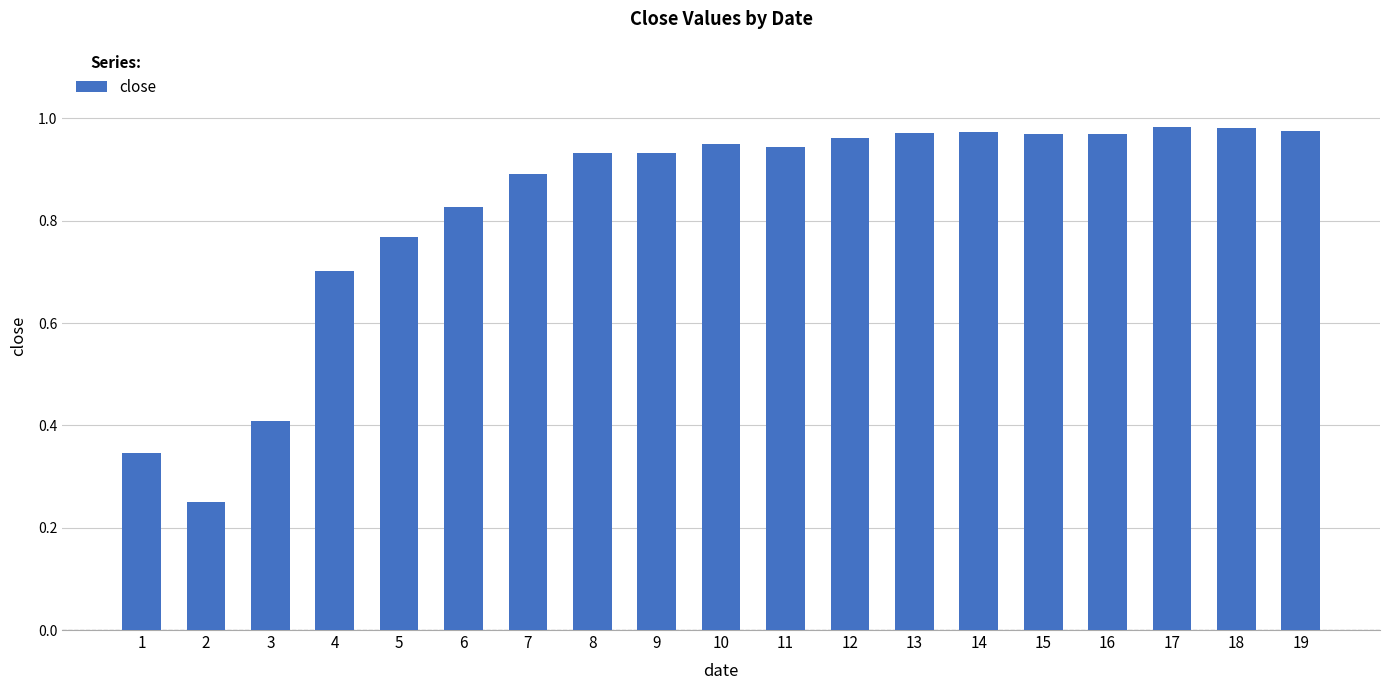

What is the sum of the values at 6 and 1?

1.2